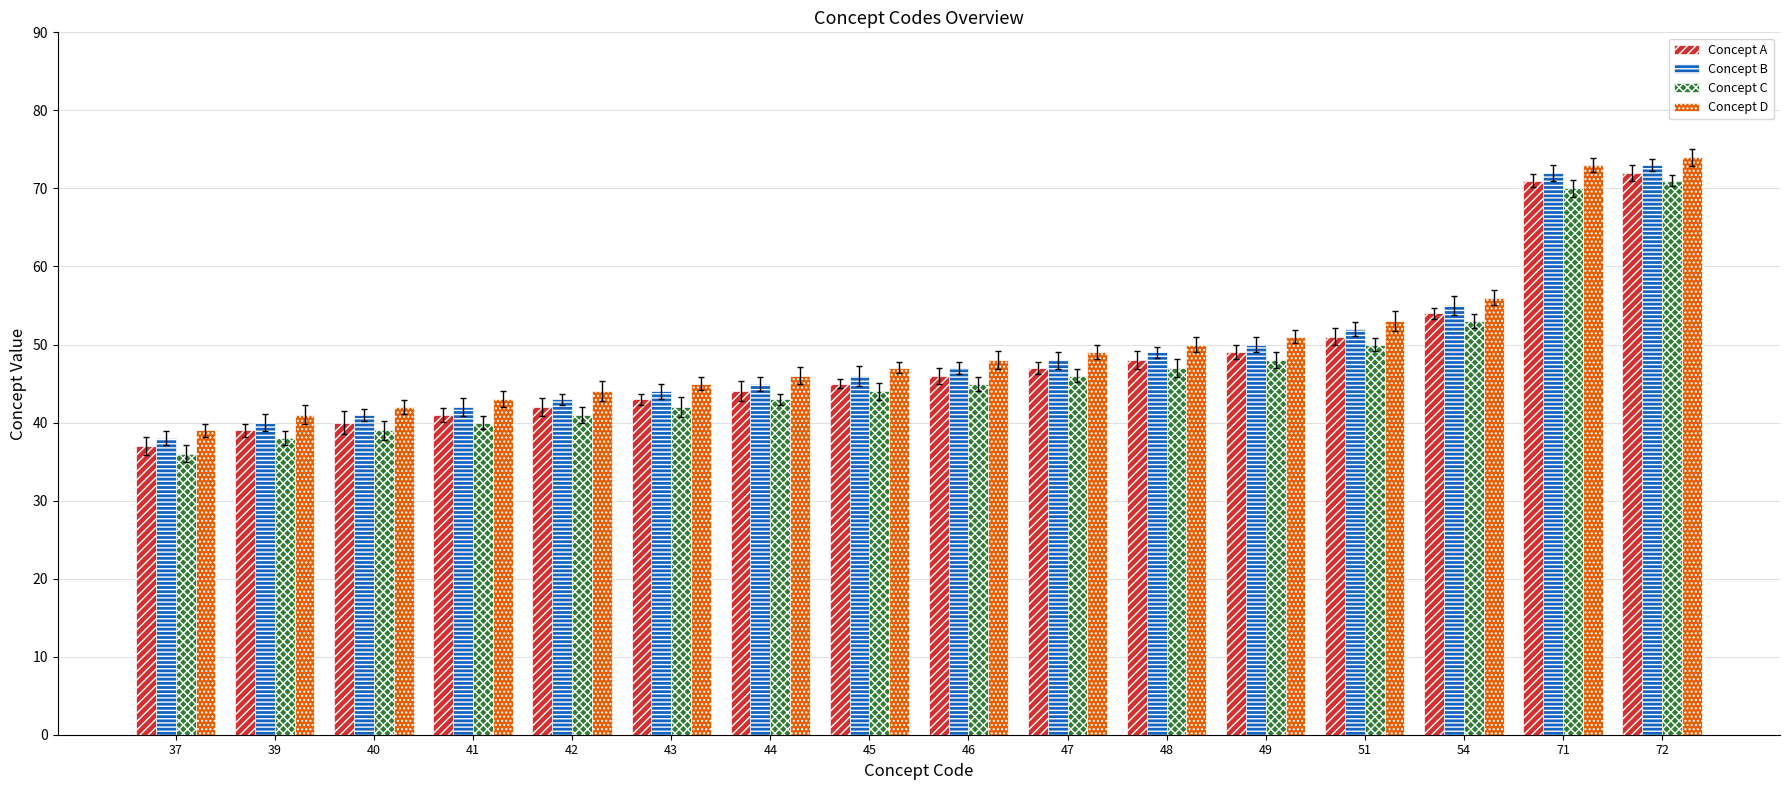

How many groups of bars are there?

16